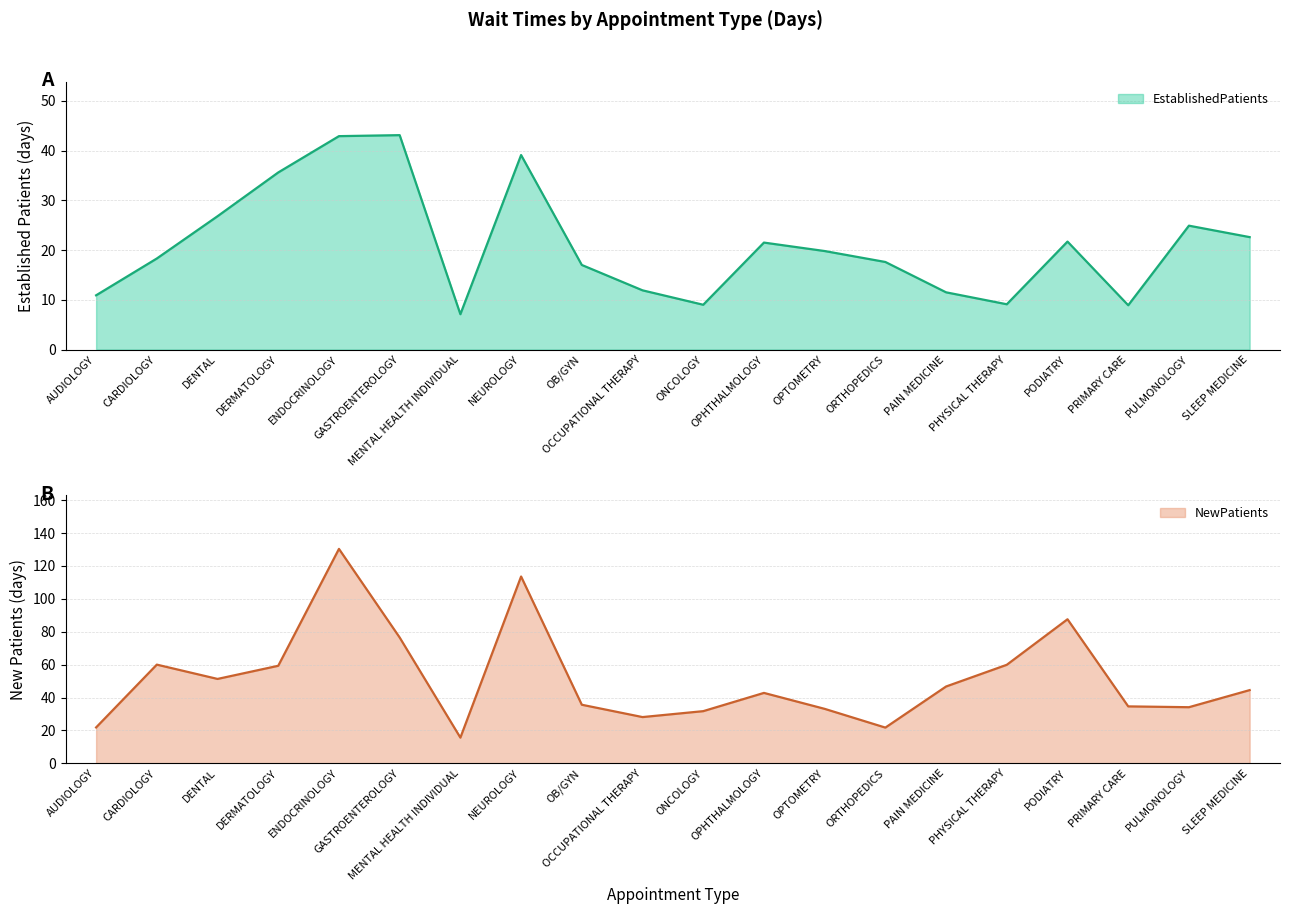

Which label corresponds to the smallest value in the chart?

MENTAL HEALTH INDIVIDUAL